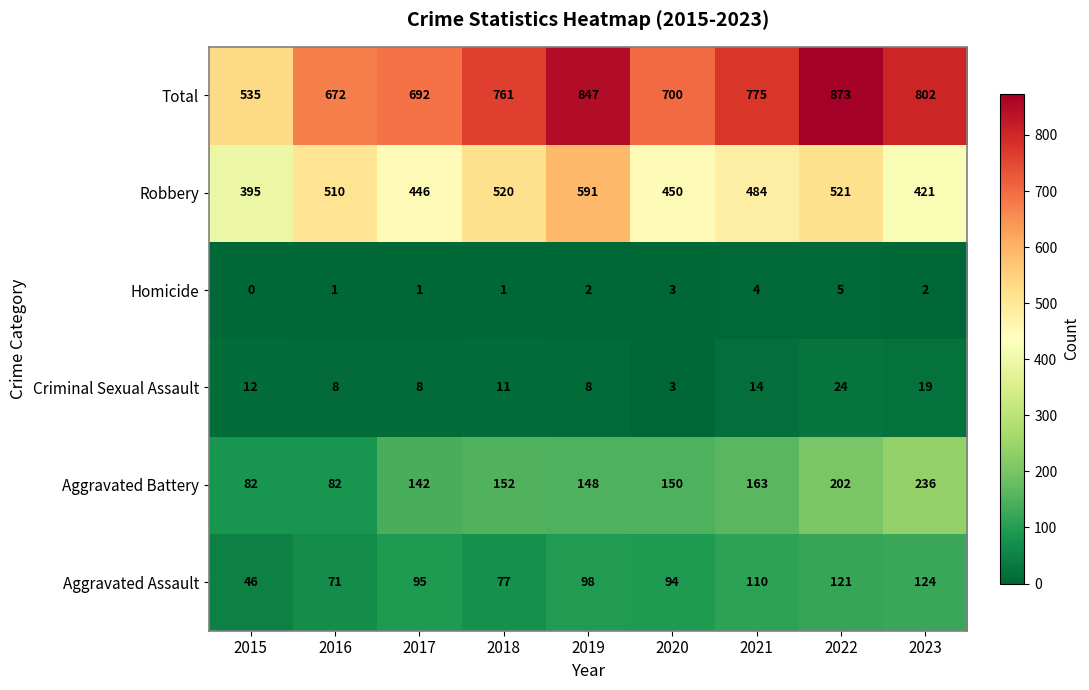

Which category has the highest value in the Total series?

2022